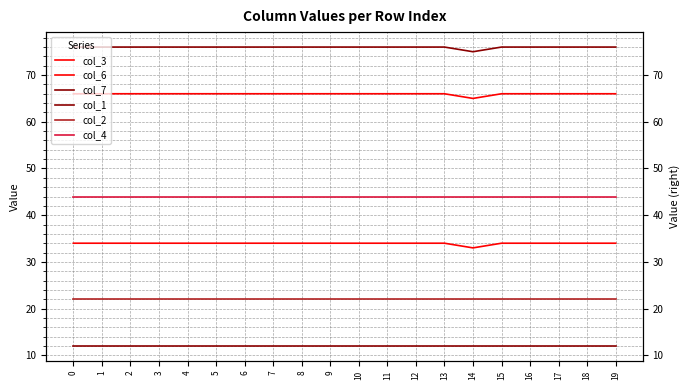

True or false: col_3 has a value of 49 at 10.

False